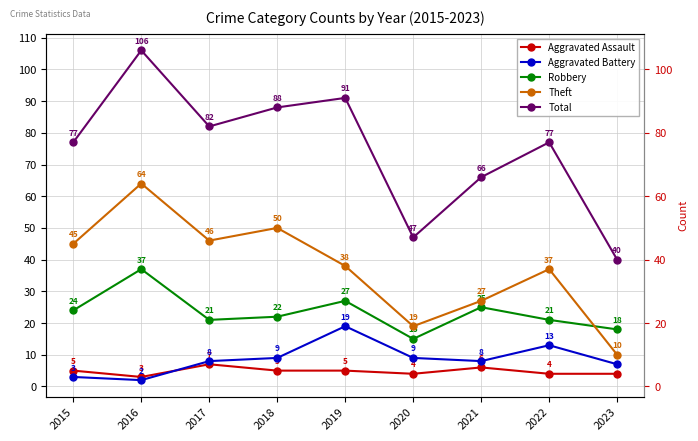

After their last crossing, which series has the higher values: Robbery or Theft?

Robbery